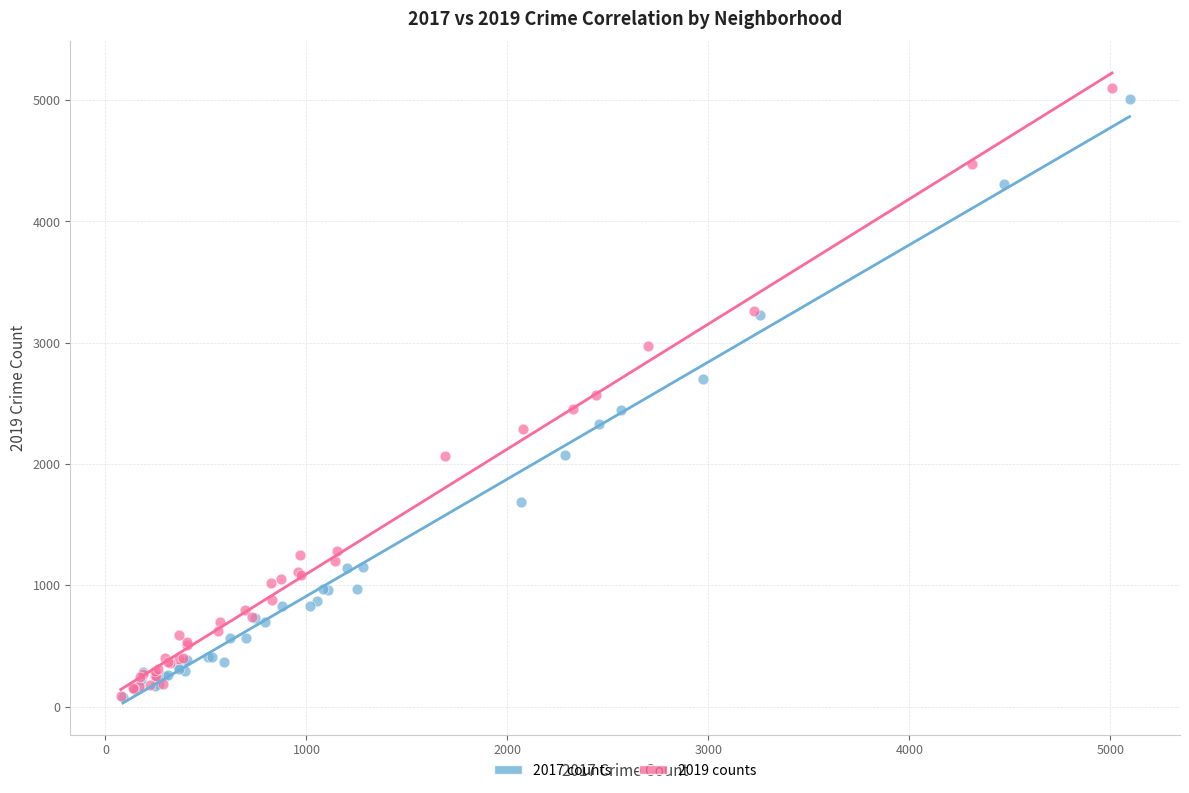

What are all the series names shown in the legend?

2017 counts, 2019 counts